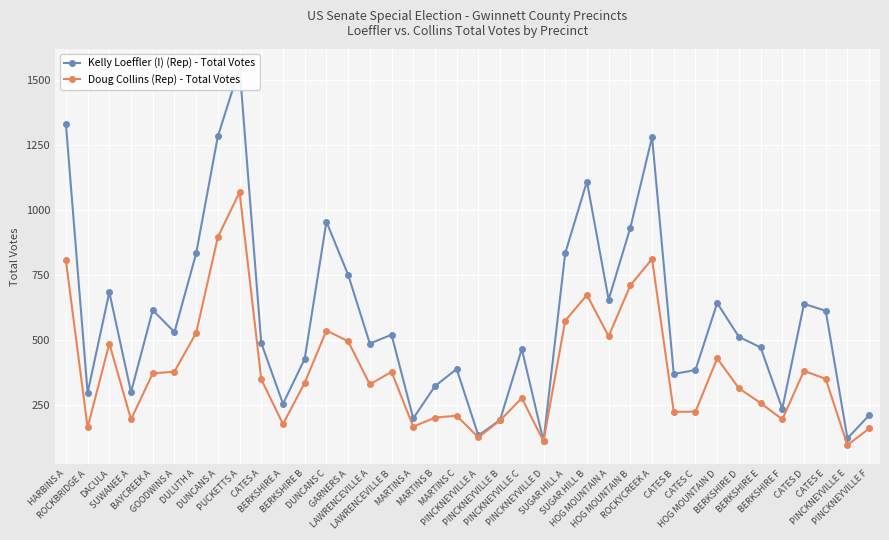

Is the value of Kelly Loeffler (I) (Rep) - Total Votes at CATES A greater than the value of Doug Collins (Rep) - Total Votes at LAWRENCEVILLE B?

Yes